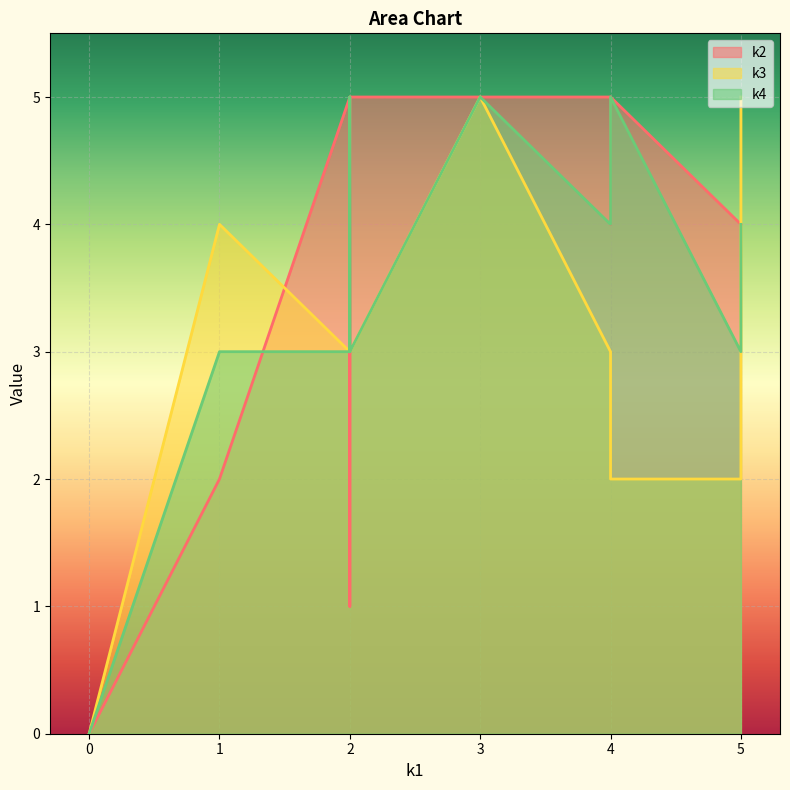

What is the value of the k4 point at the 8th from the left?

3